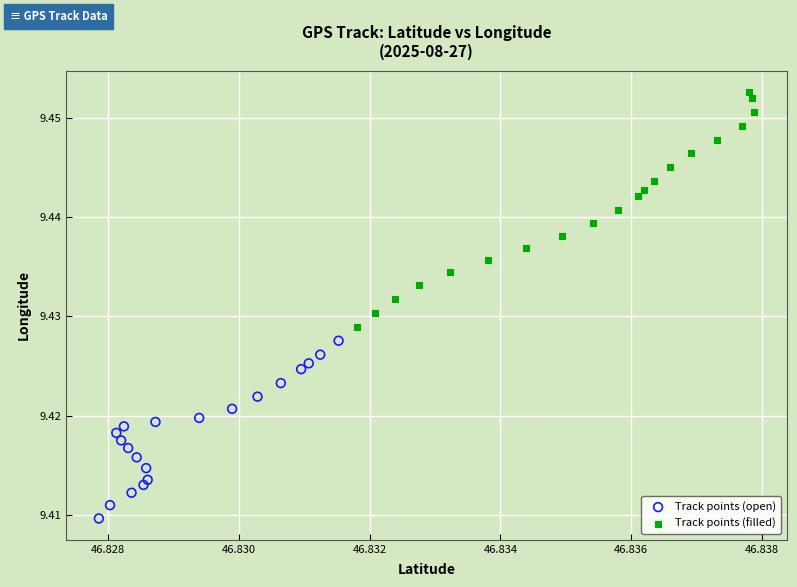

Which series has the largest Y range (max minus min)?

Track points (filled)